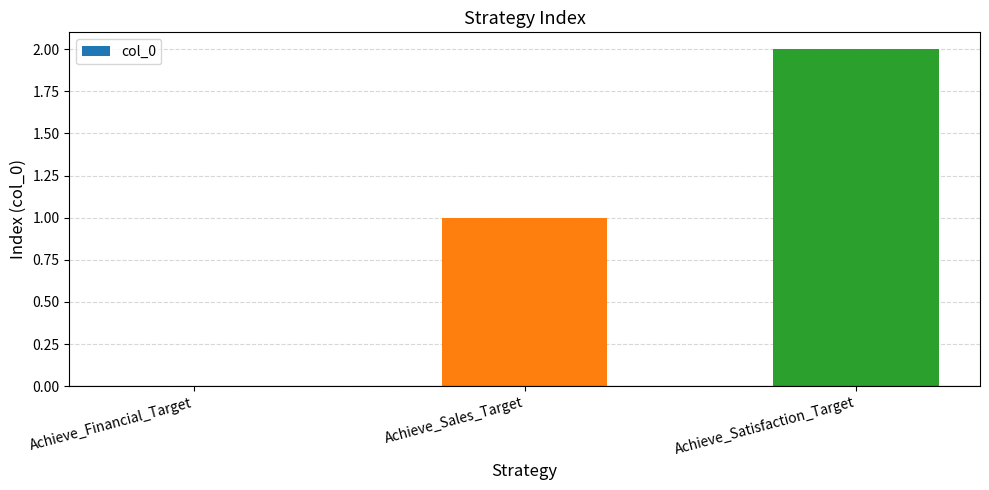

The chart shows a value of 0 at Achieve_Sales_Target. True or false?

False